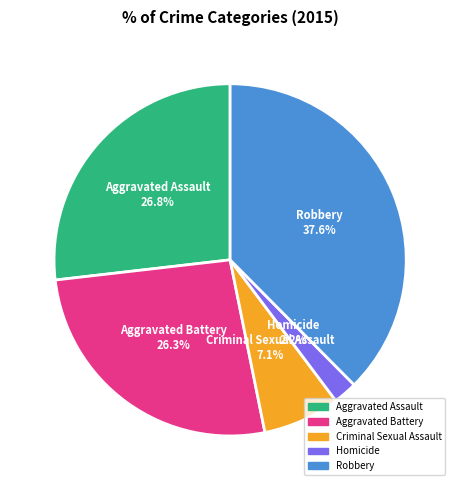

True or false: Aggravated Assault accounts for 34% of the total.

False